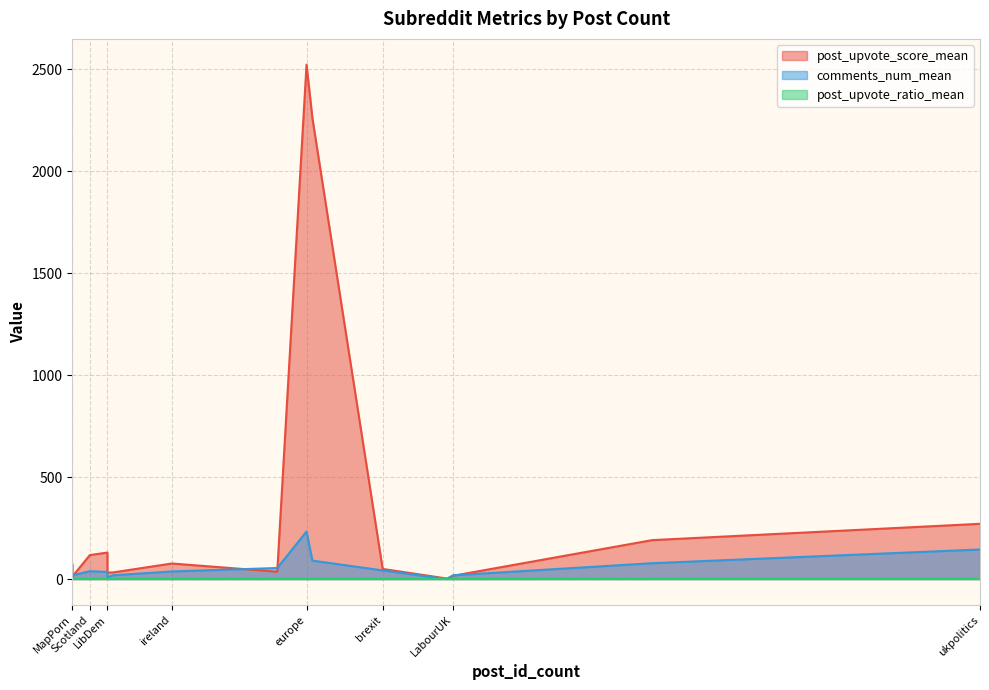

Is it true that post_upvote_ratio_mean equals 1.7 at EUnews?

False